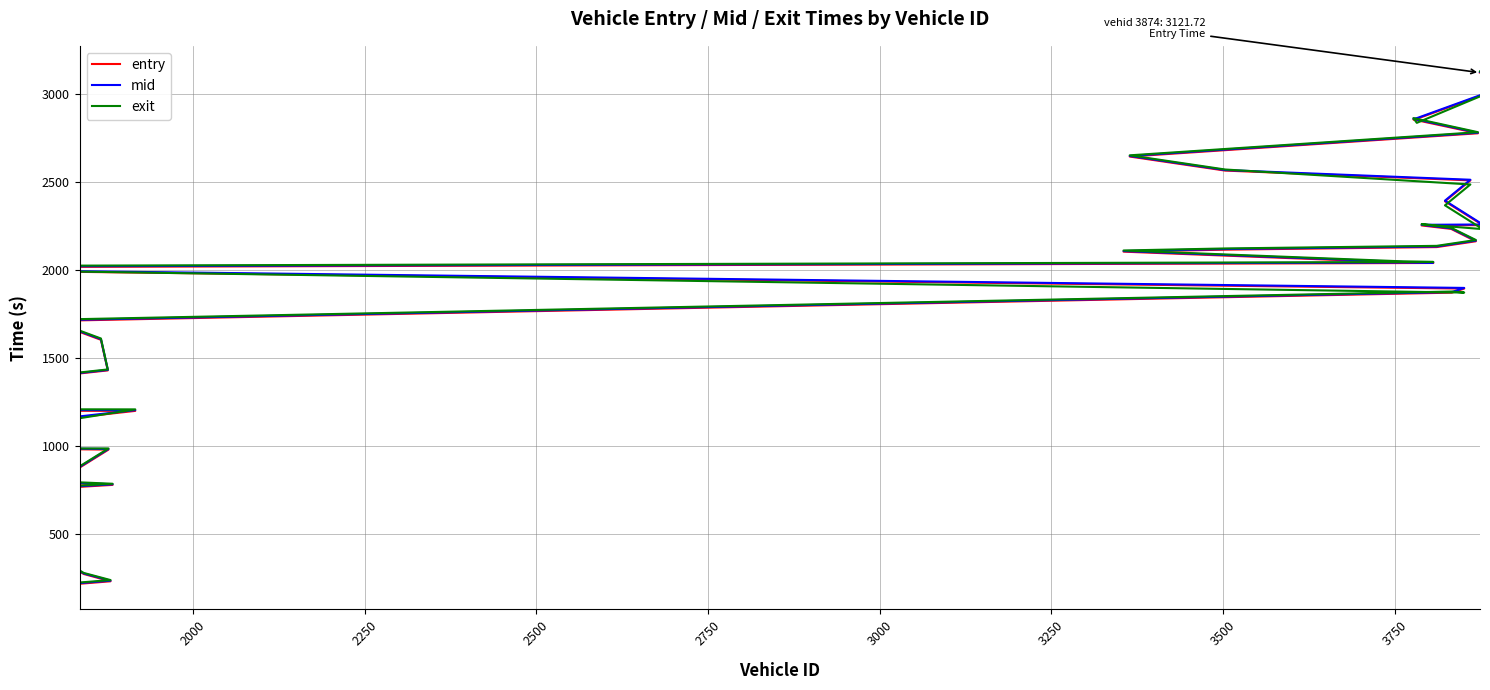

What is the value of the entry point at the 17th from the left?

1429.8